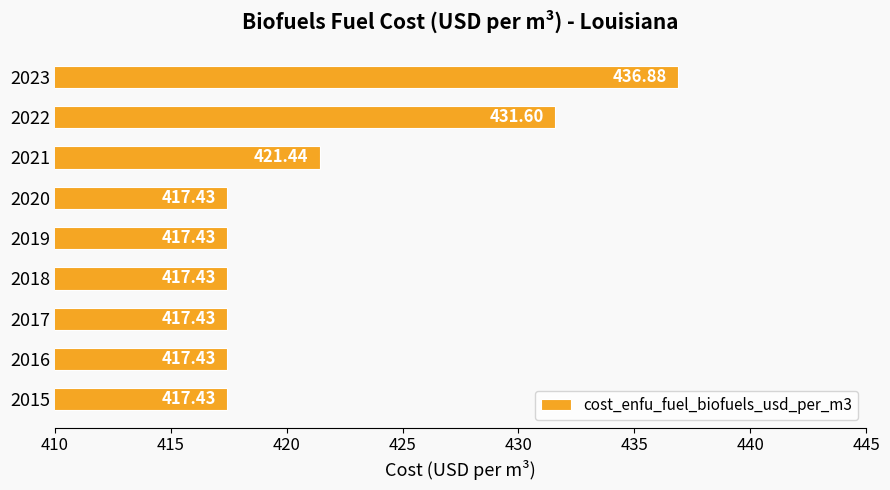

What is the change in value from 2020 to 2022?

+14.2